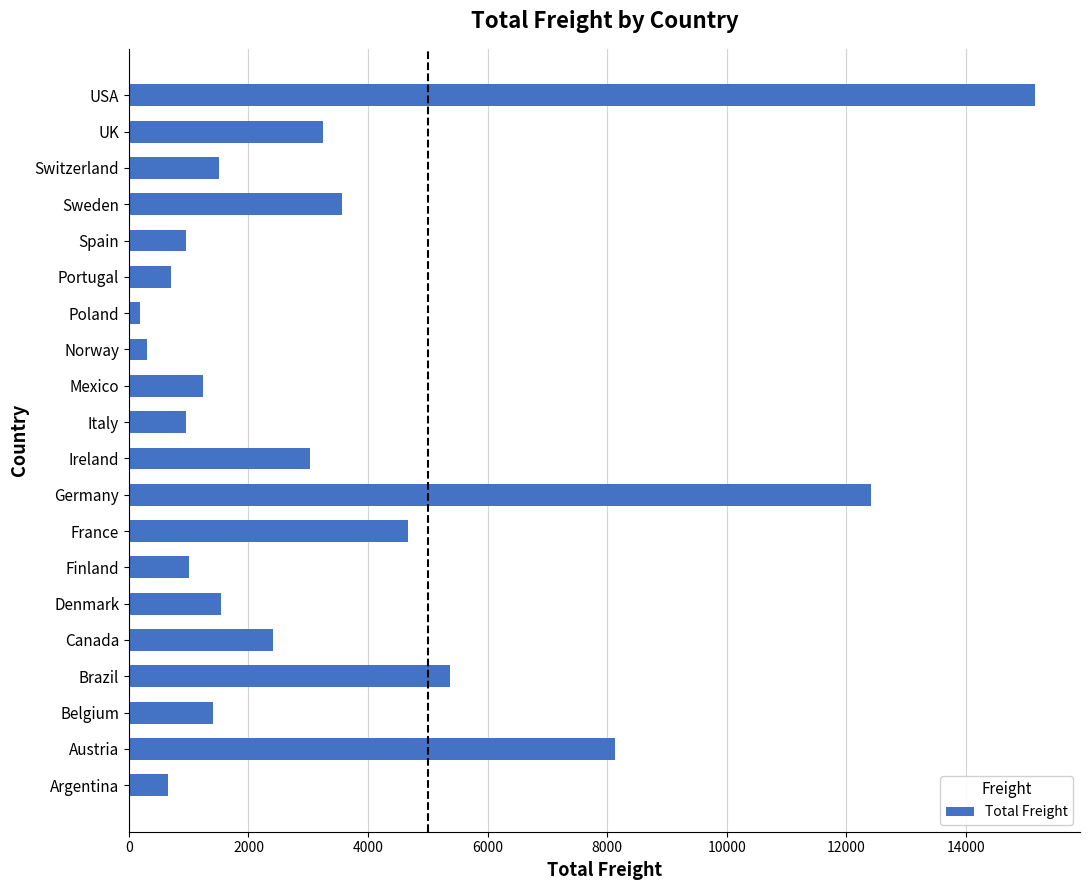

What is the difference between the second highest and second lowest values?

12108.6